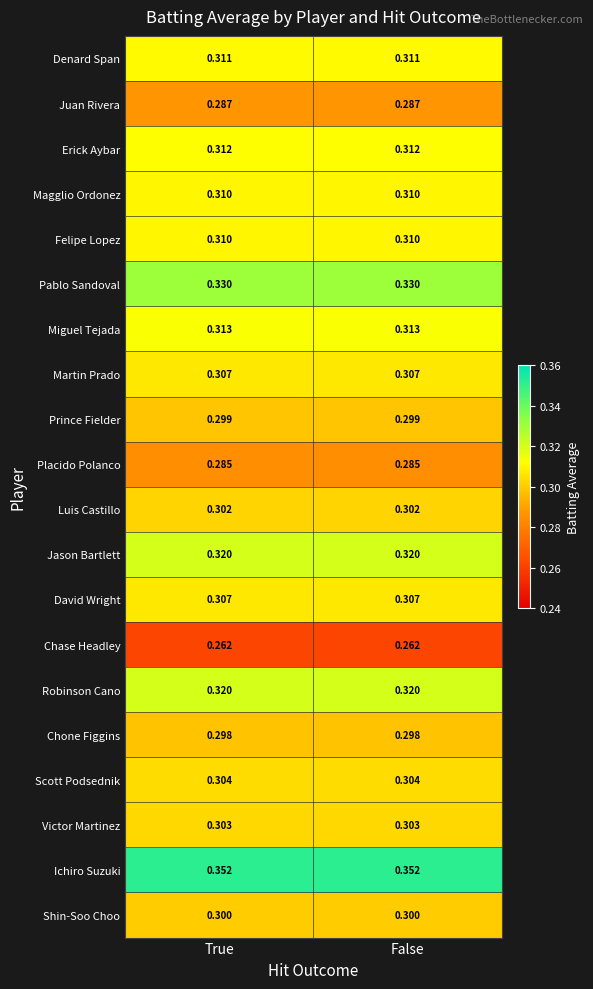

How many data points does each series have?

2